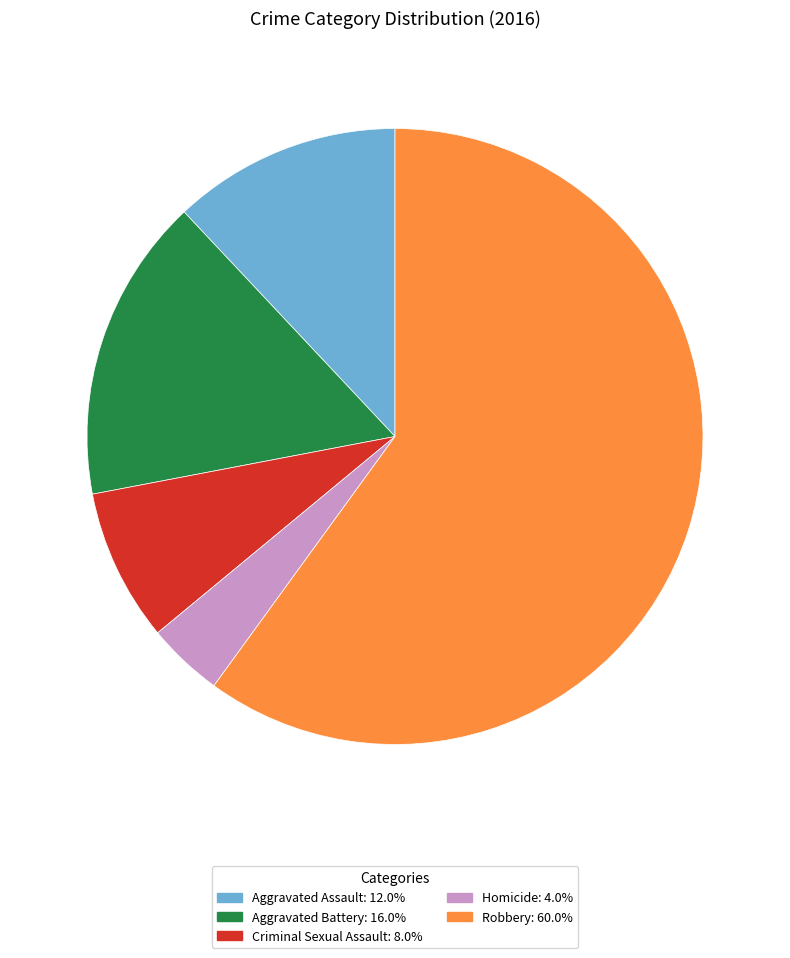

Which slice represents more than half of the pie?

Robbery